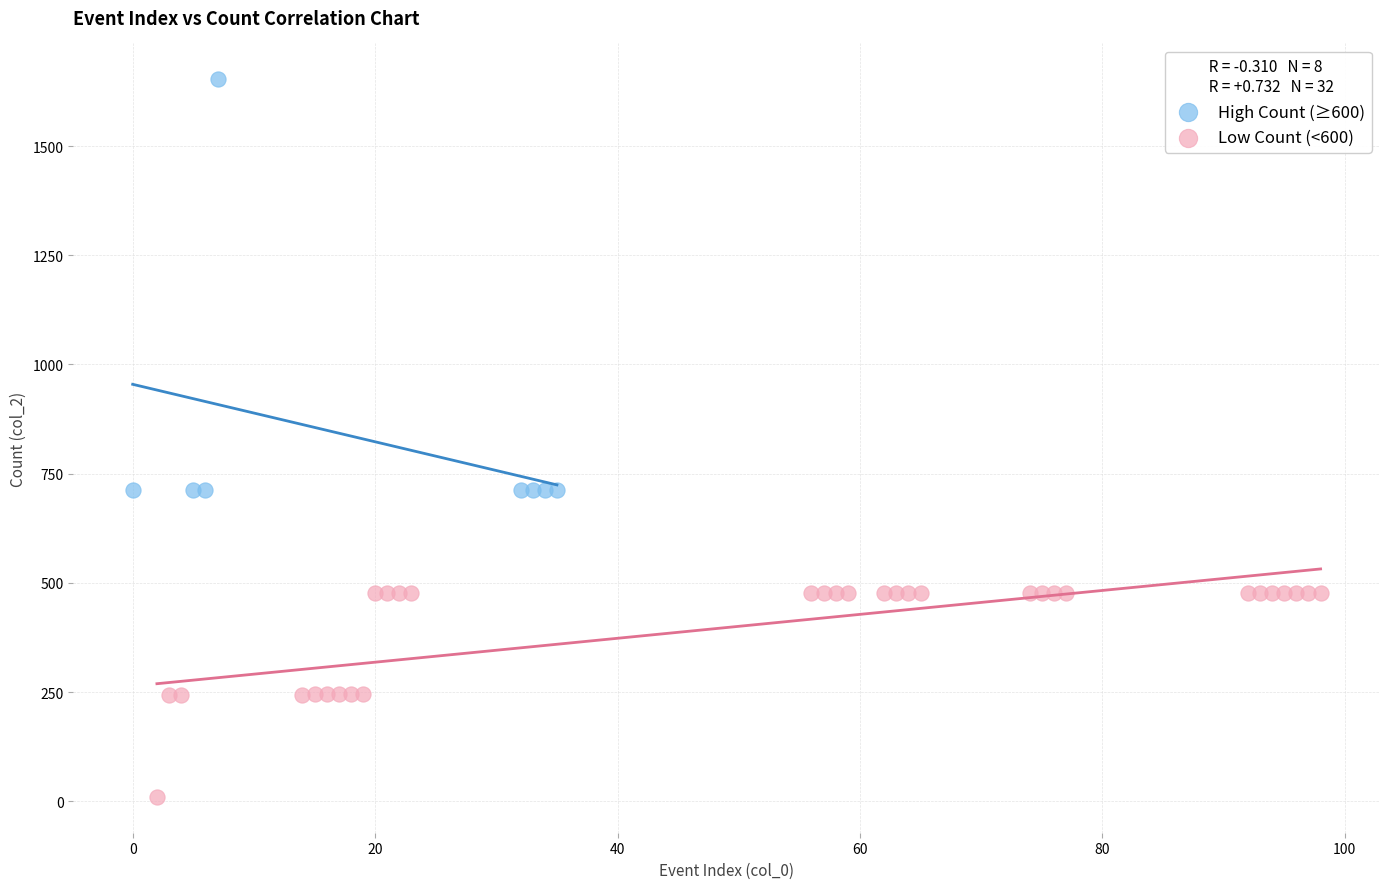

Which series contains the lowest Y value?

Low Count (<600)